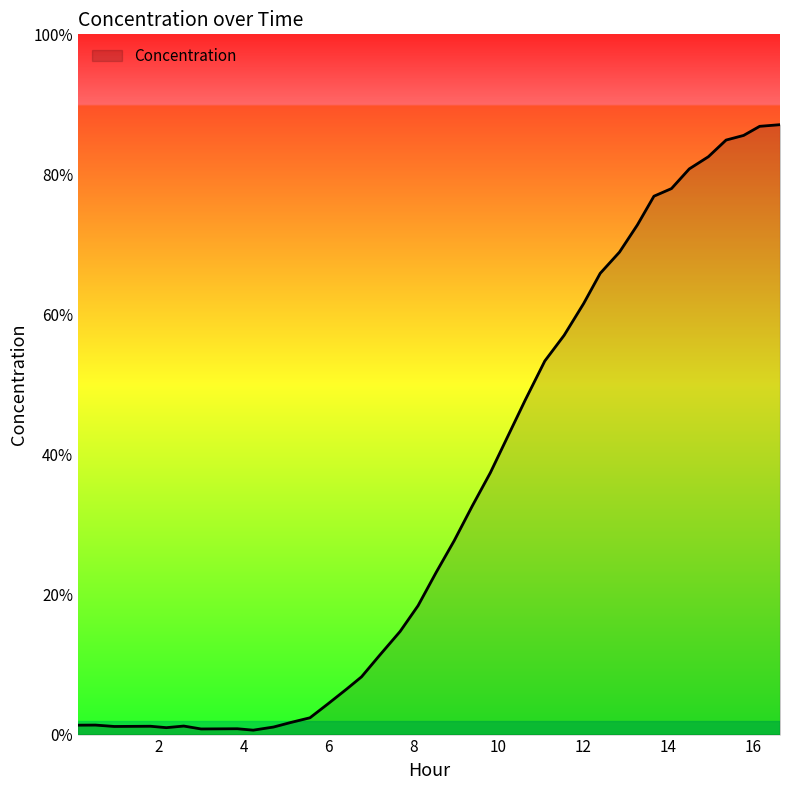

Does the chart have visible grid lines?

No